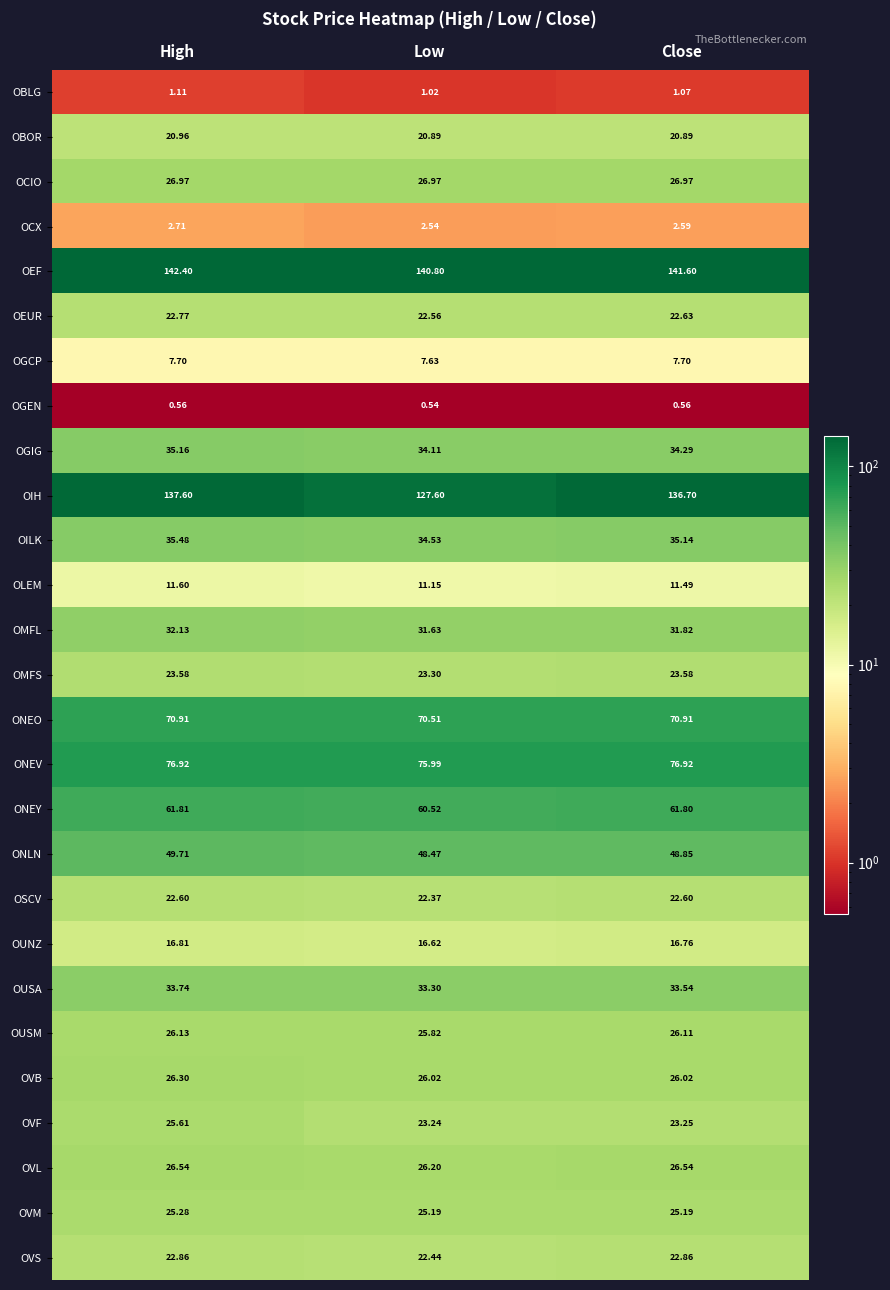

Which category has the lowest value across all series?

Low